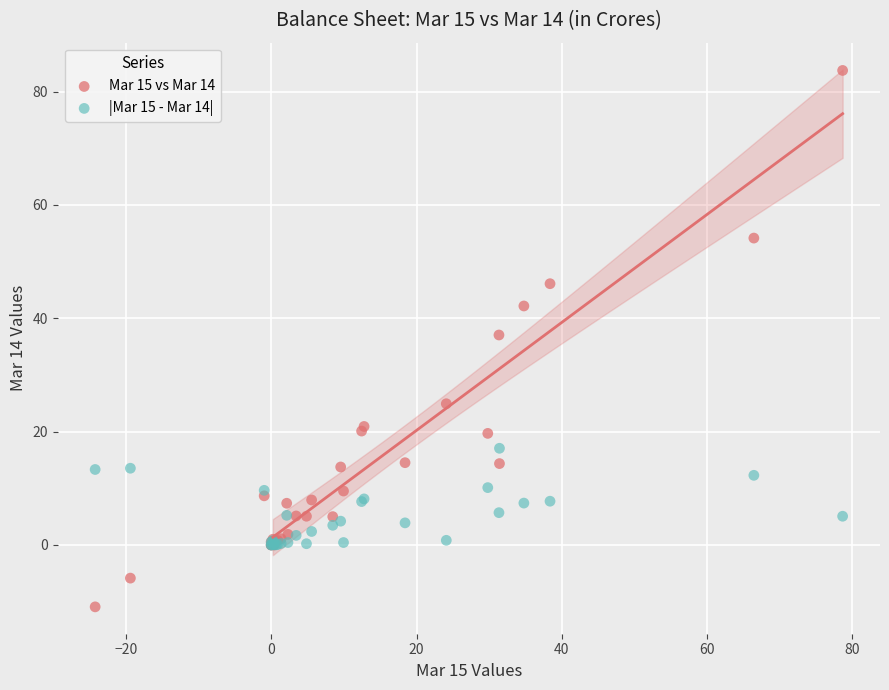

Which series reaches the maximum Y coordinate?

Mar 15 vs Mar 14